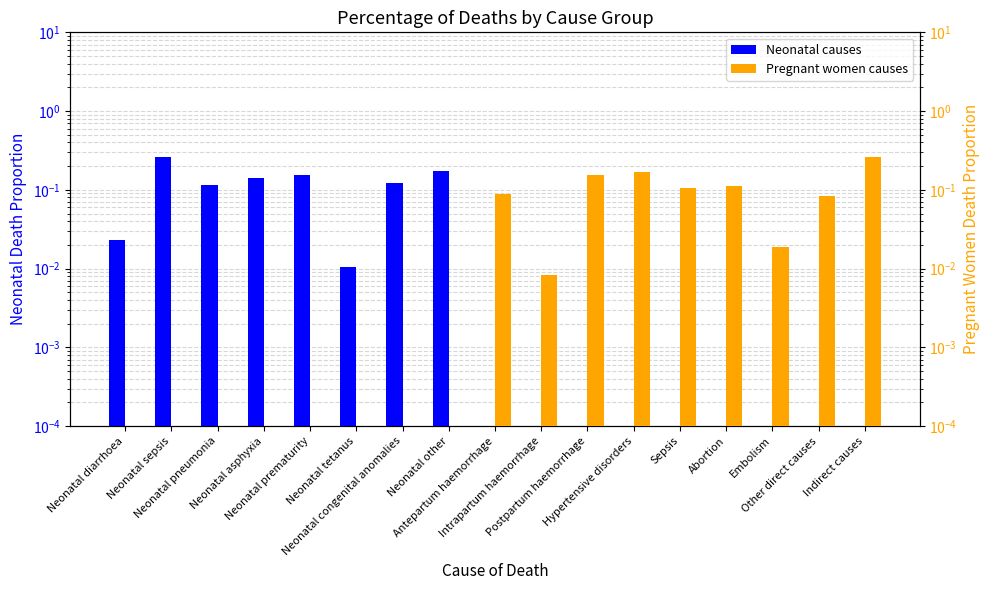

Rank the series at Hypertensive disorders from highest to lowest value.

Pregnant women causes, Neonatal causes